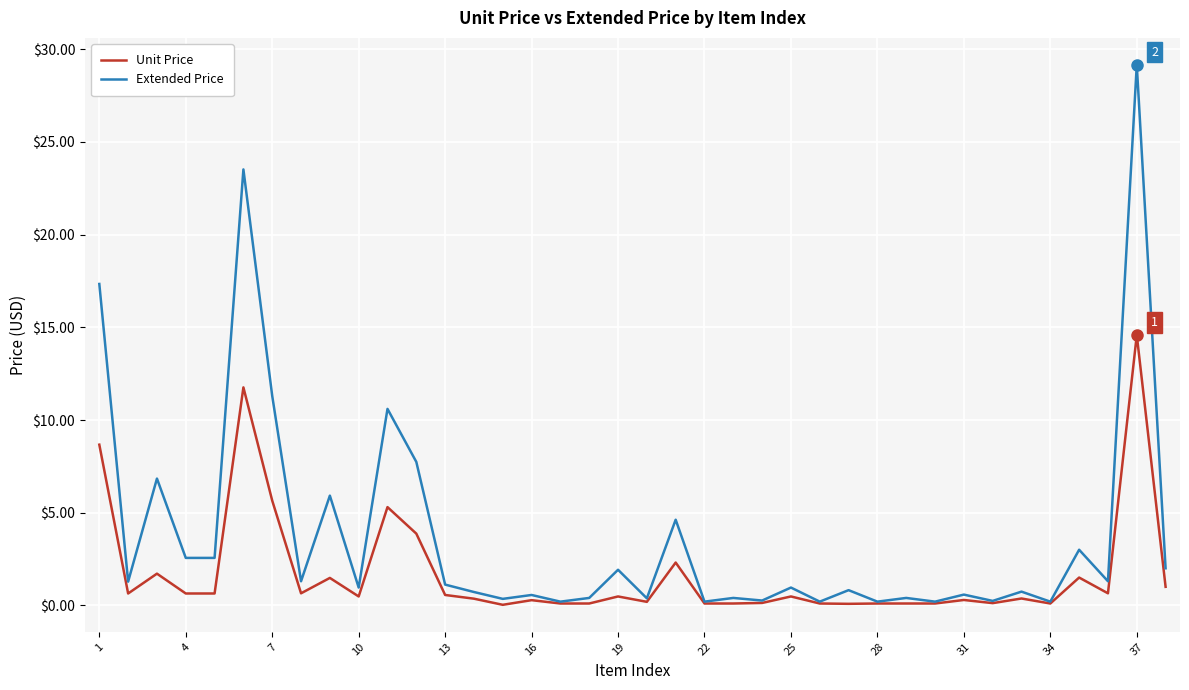

True or false: Extended Price has more than 1 points higher than both neighbors.

True